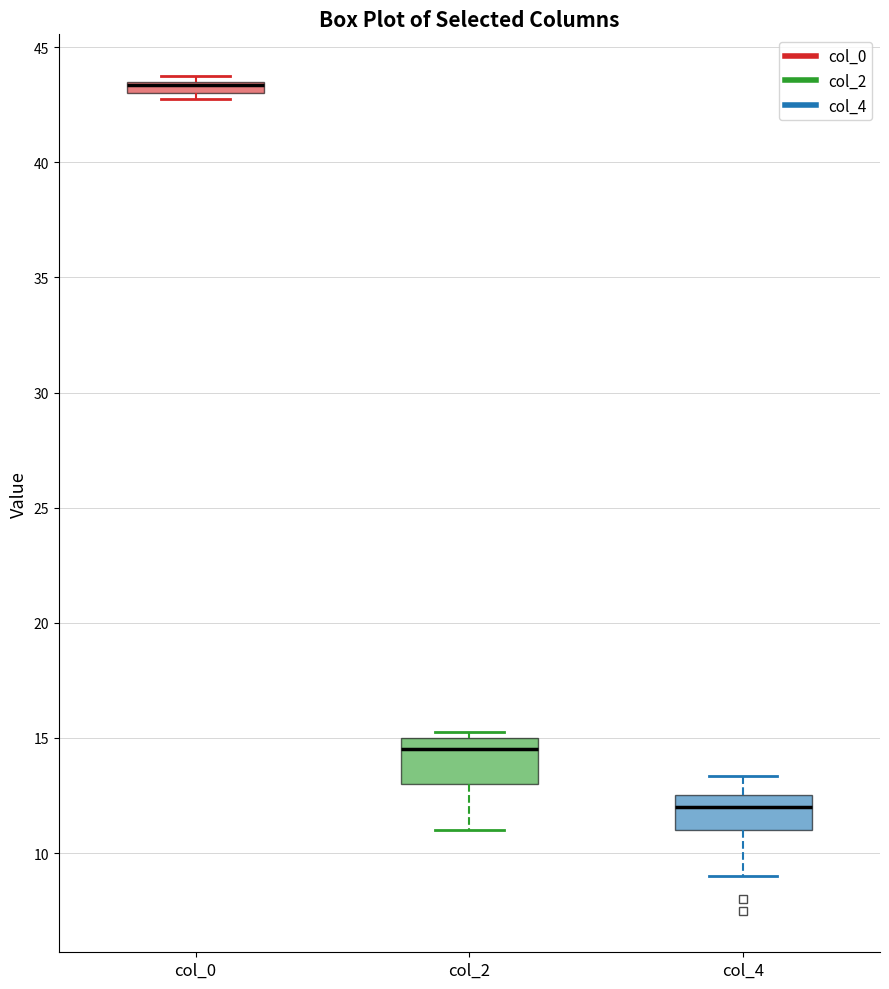

Where does the median line of the box for col_2 sit on the y-axis? The values are not printed on the chart, so give them approximately, as read against the axis.

14.5